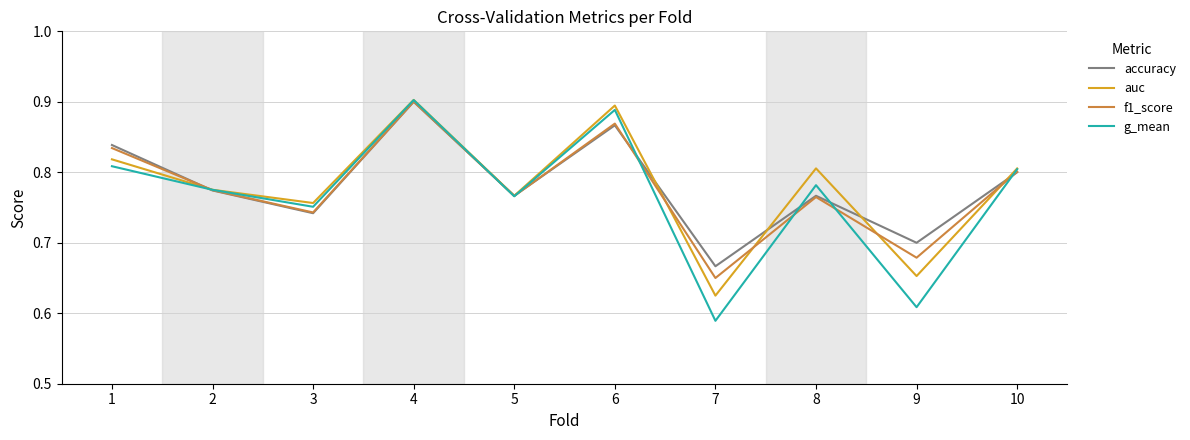

Does the chart have visible grid lines?

Yes